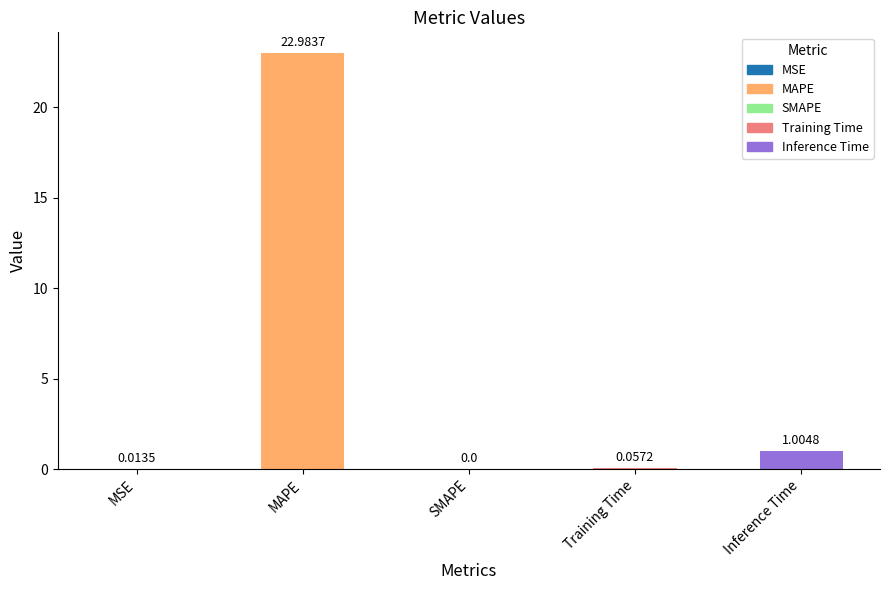

At which category does the chart reach its peak across all series?

MAPE